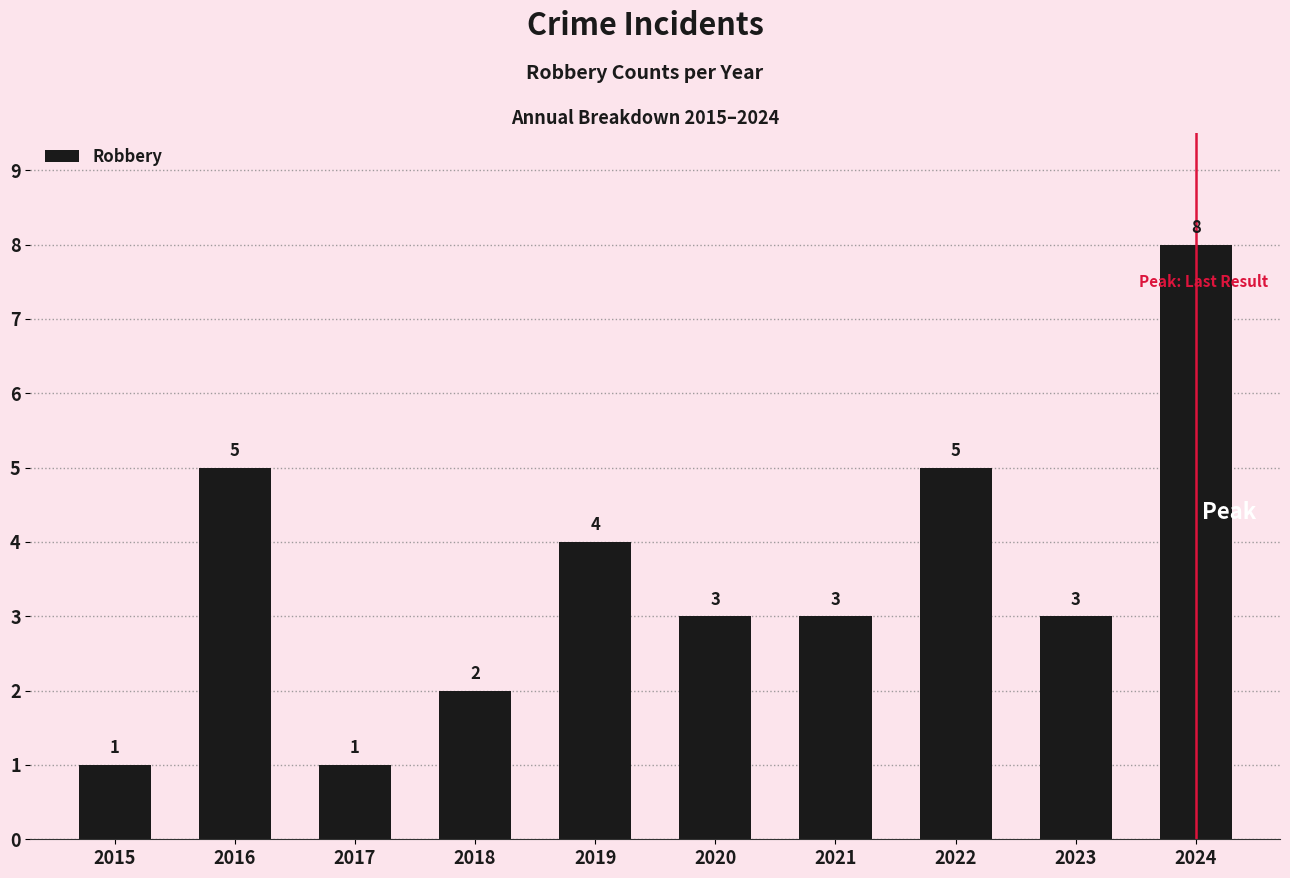

What is the value of the 2nd bar from the left?

5